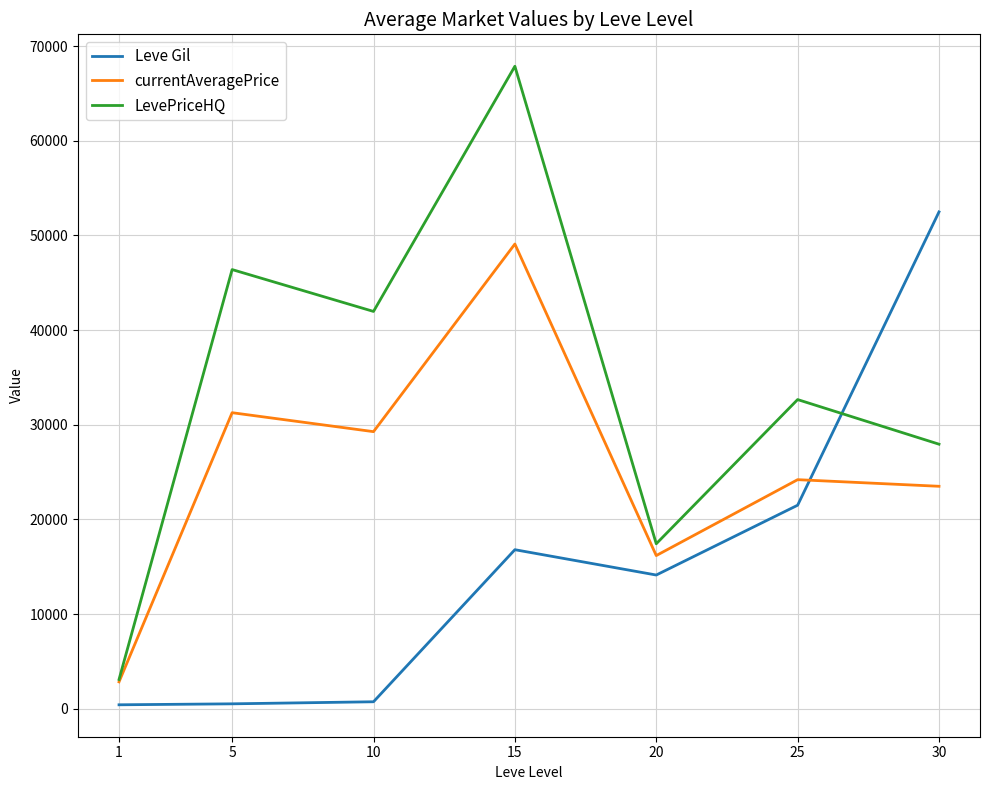

Is the value of currentAveragePrice at 25 greater than the value of LevePriceHQ at 1?

Yes